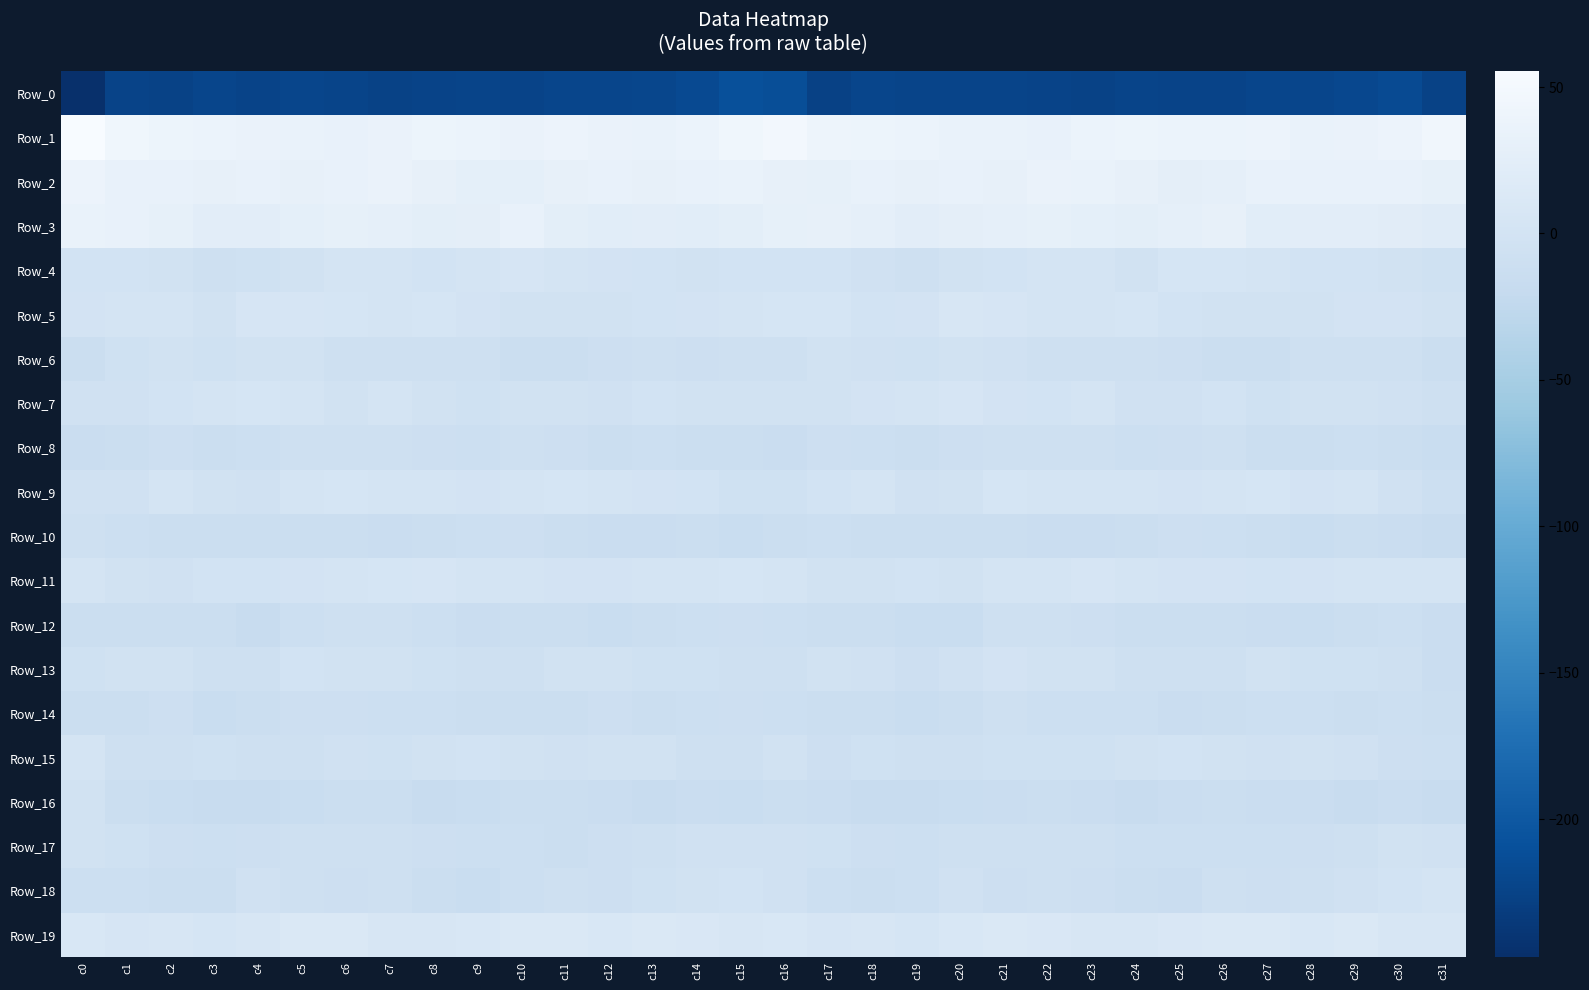

What is the total value across all series at c14?

-199.0